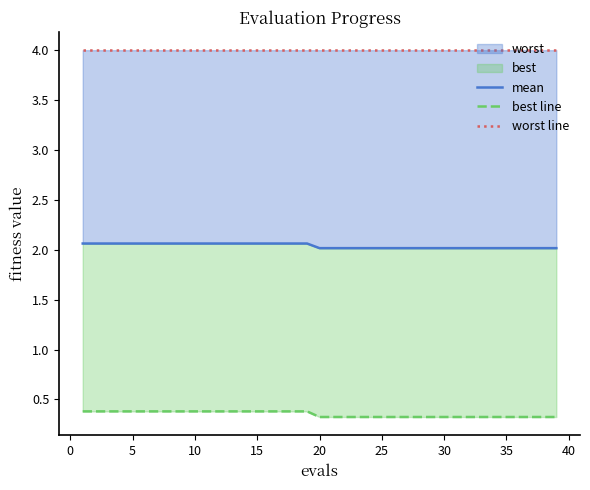

What is the average value of the mean series?

2.0